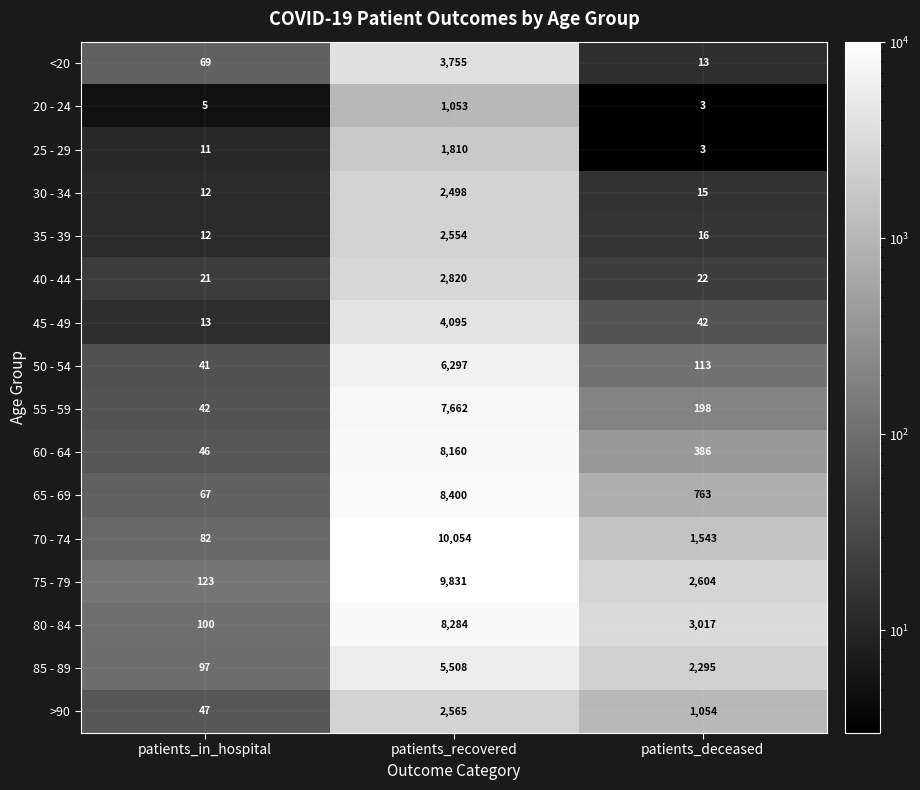

Where is 35 - 39 nearest to the value 1283?

patients_deceased